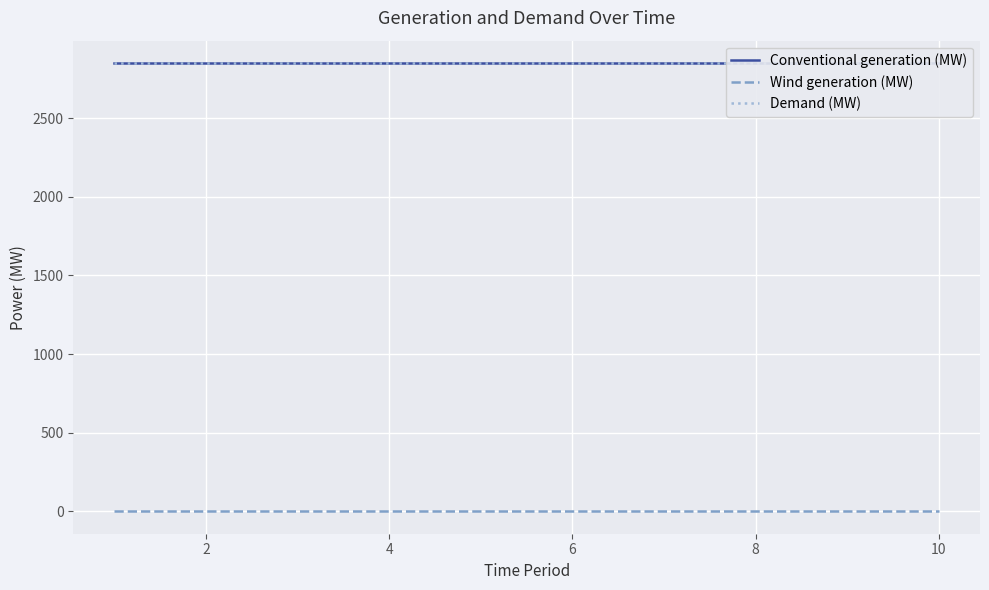

True or false: Demand (MW) has more than 0 points higher than both neighbors.

False